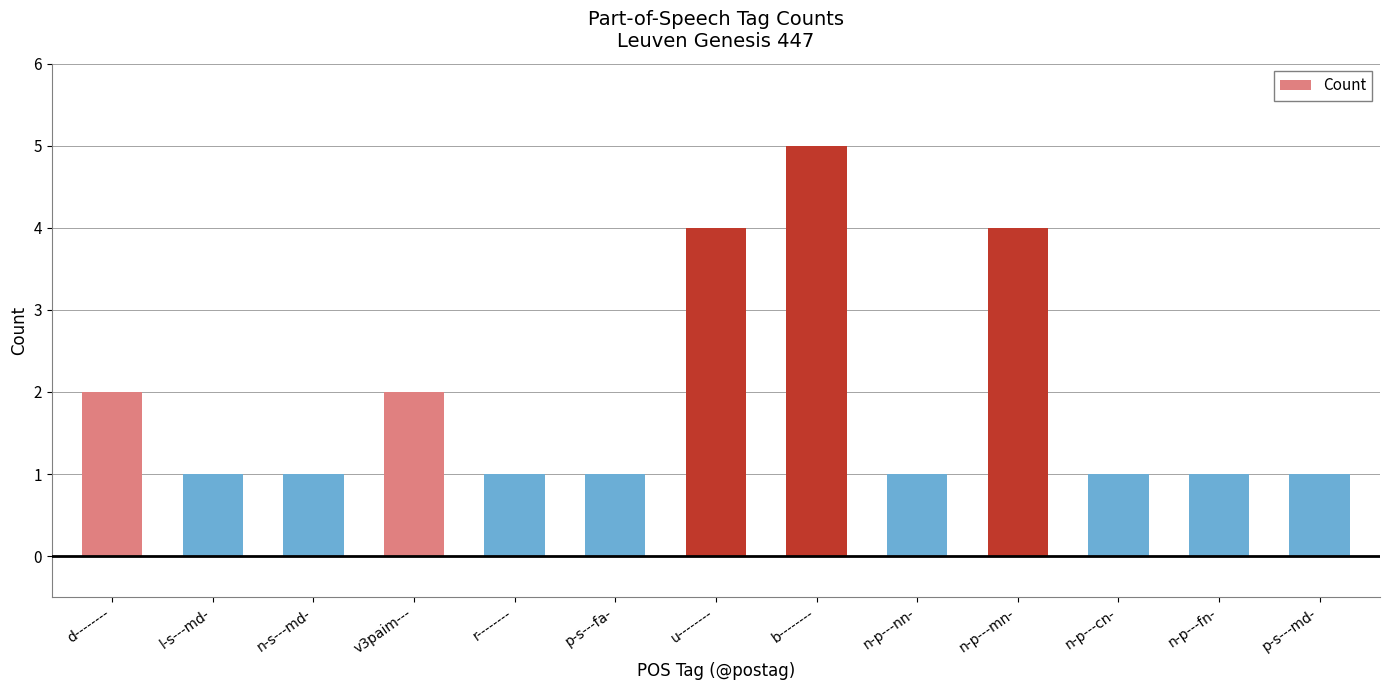

Reading left to right, extract all data points from this chart.

2	1	1	2	1	1	4	5	1	4	1	1	1